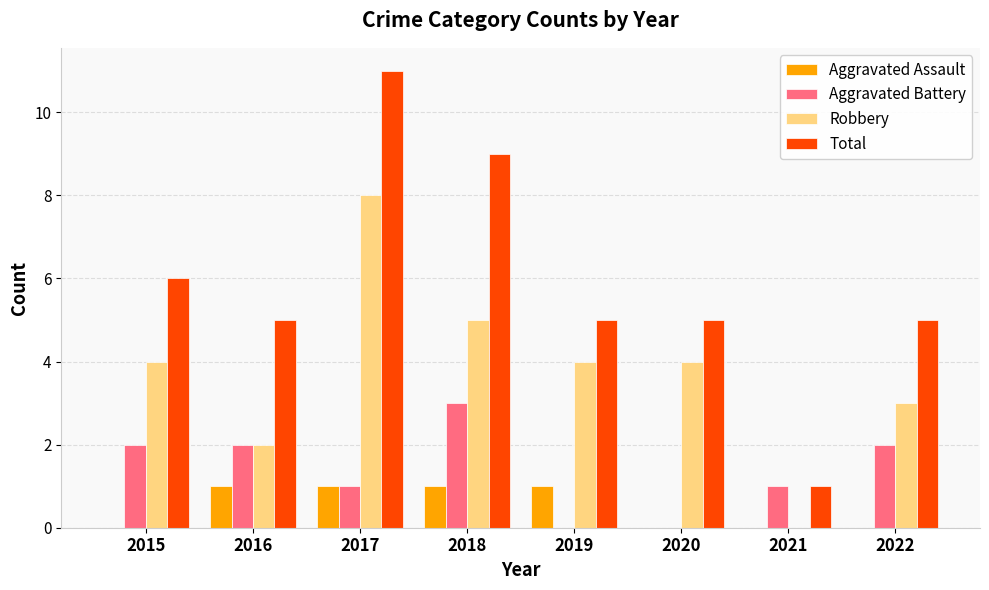

What is the sum of all Aggravated Battery values?

11